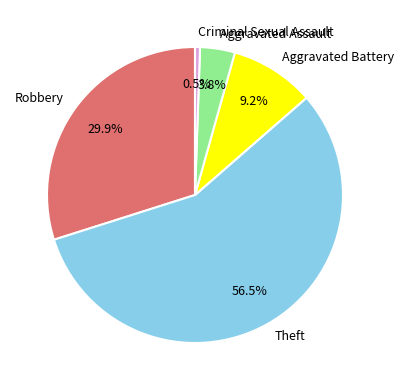

Which category has the biggest portion of the pie?

Theft